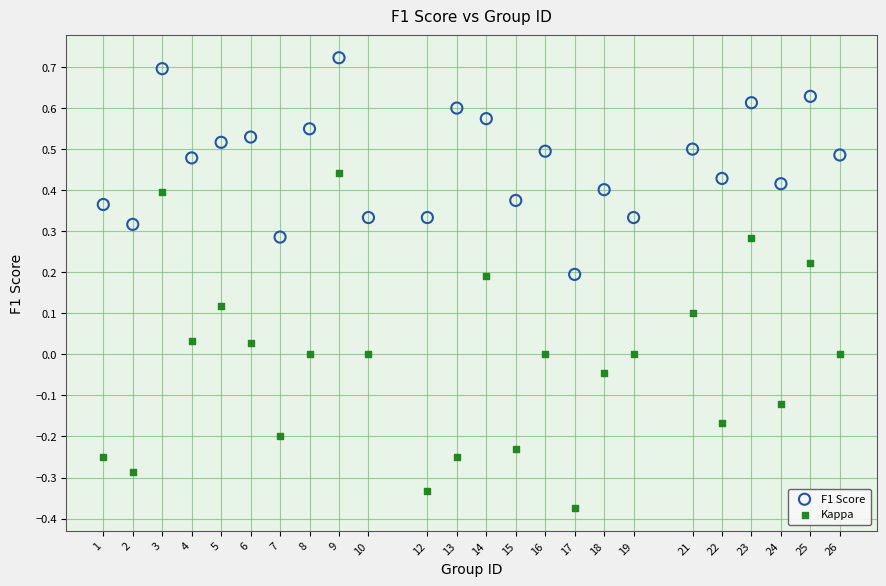

Which series contains the highest Y value?

F1 Score